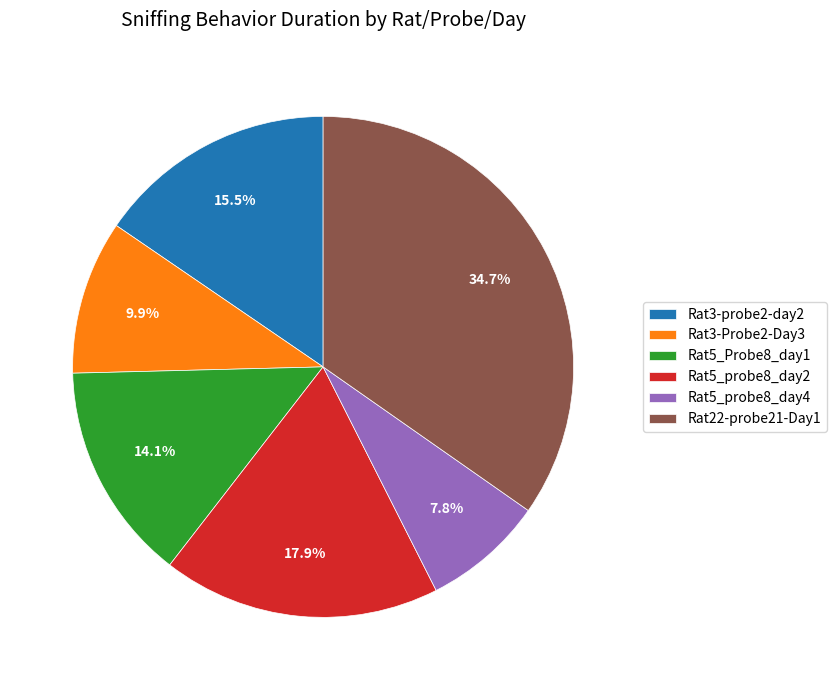

What is the largest slice in the pie chart?

Rat22-probe21-Day1